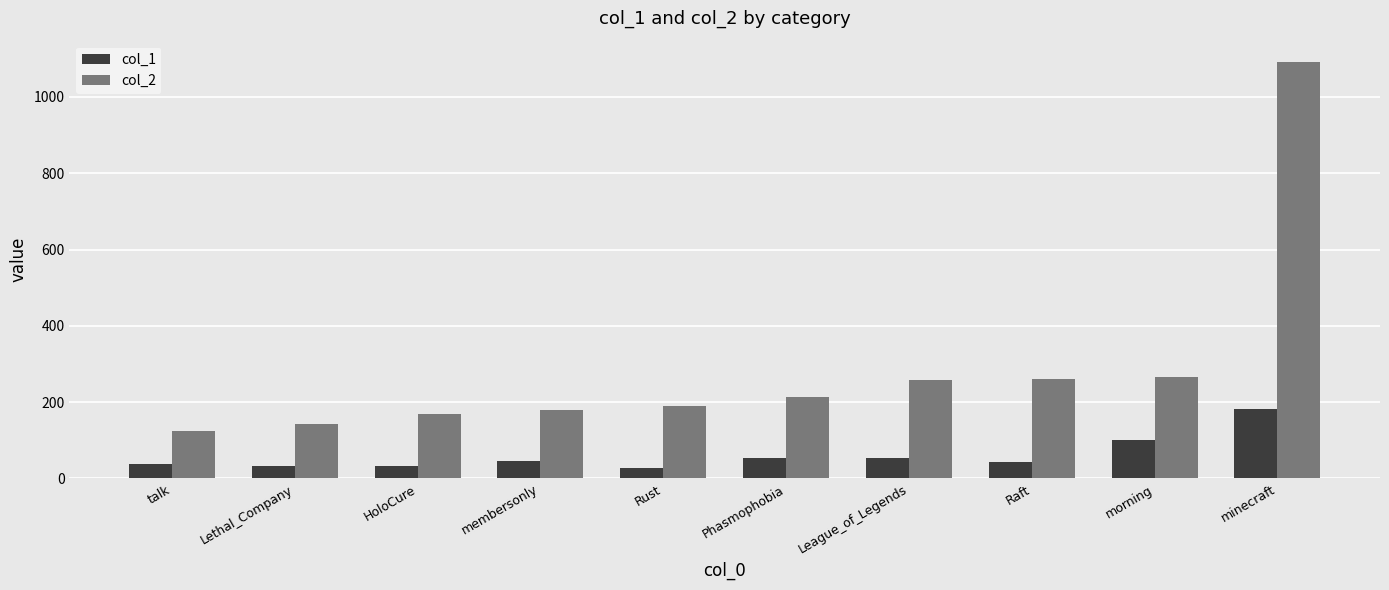

Is the value of col_1 at Raft greater than the value of col_2 at Rust?

No